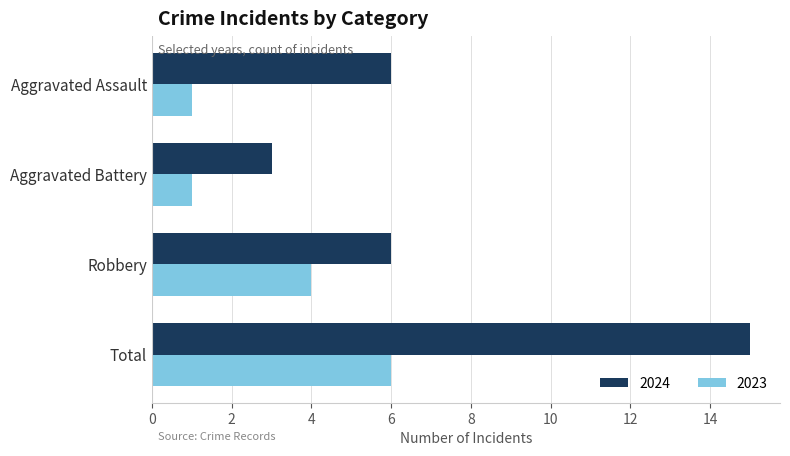

What is the sum of the 2023 values at Aggravated Battery and Robbery?

5